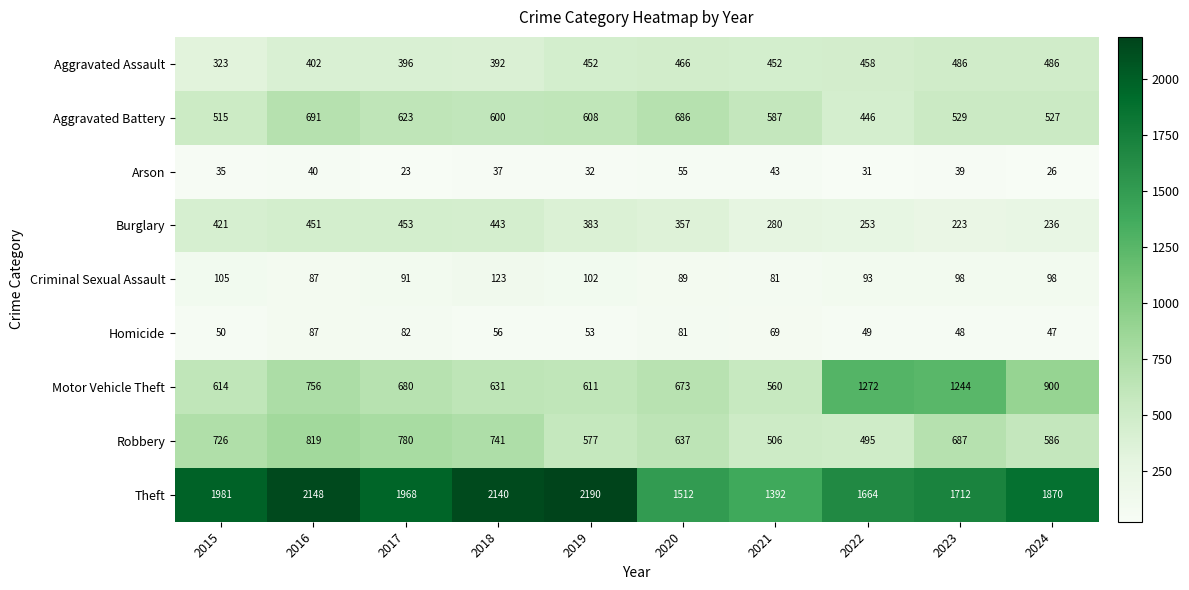

Which category has the lowest value in the Criminal Sexual Assault series?

2021